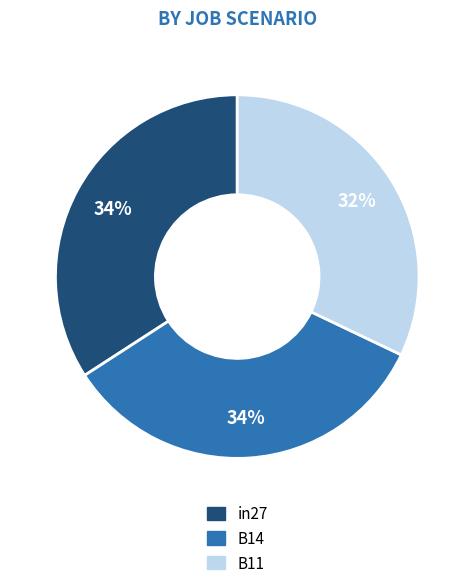

Is there any slice that represents more than half of the pie?

No